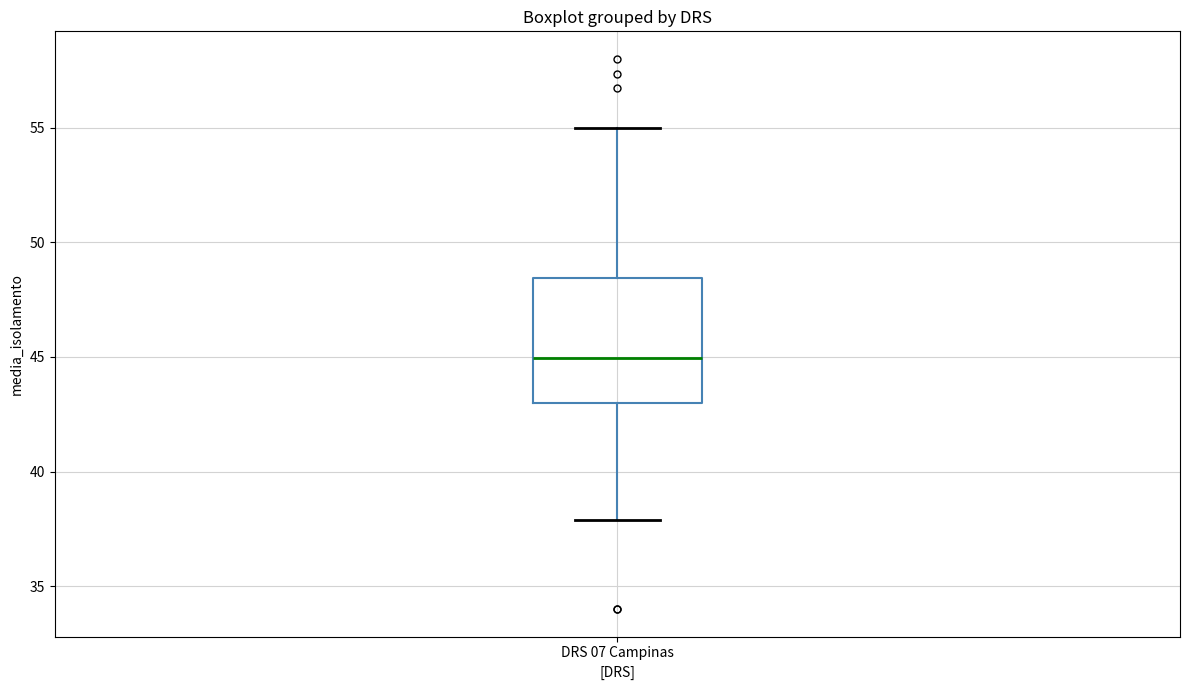

Read this box plot against the y-axis: the position of the median line, the range covered by the box, and the ends of both whiskers. The values are not printed on the chart, so give them approximately, as read against the axis.

median 45.0, box 43.0 to 48.5, whiskers 38.0 to 55.0